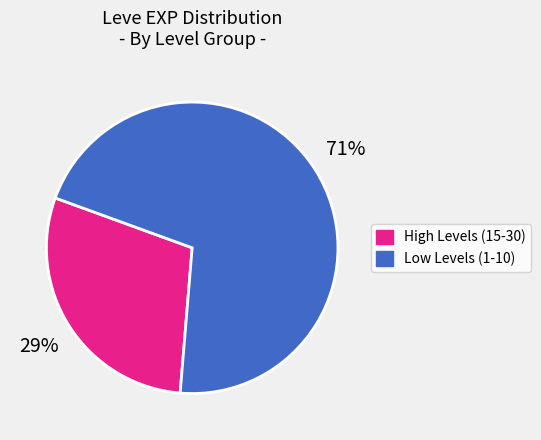

What is the ratio of the value at Low Levels (1-10) to the value at High Levels (15-30)?

2.4